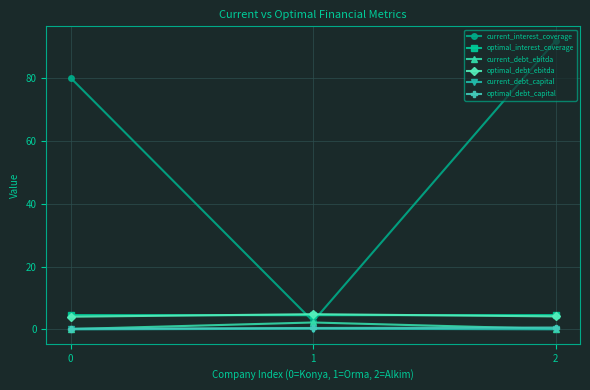

What is the lowest value of the current_debt_ebitda series?

0.1